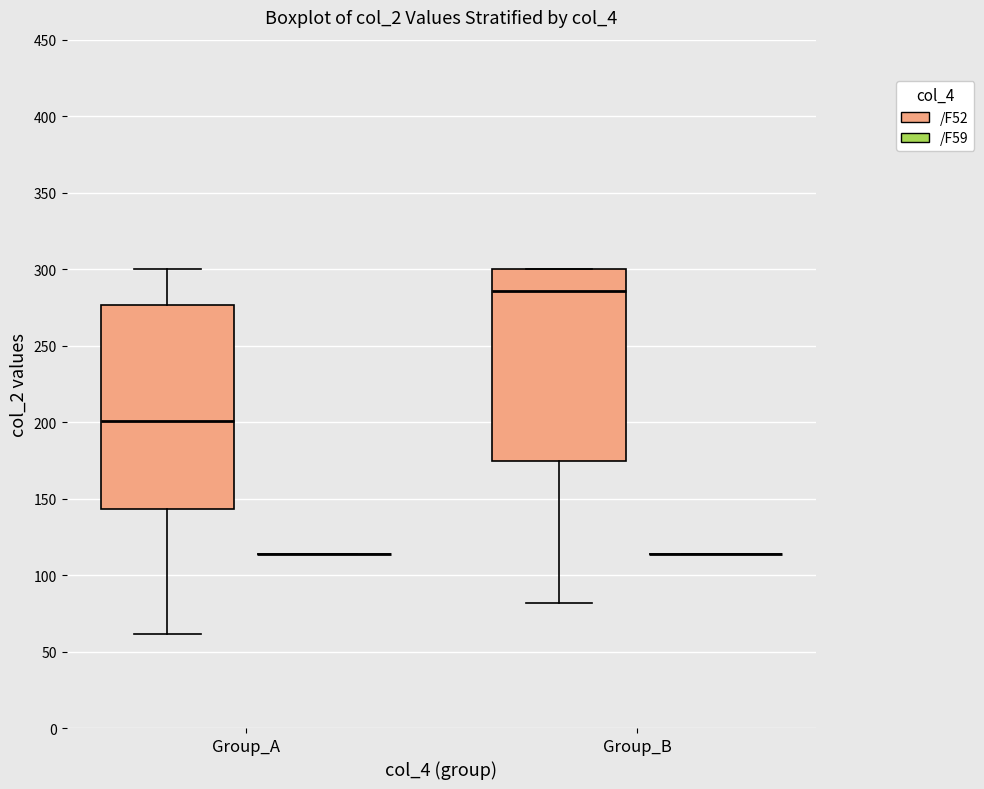

Reading left to right, transcribe this box plot: for each box, give where its median line is, the range the box spans, and where its two whiskers end, as read against the y-axis. The values are not printed on the chart, so give them approximately, as read against the axis.

Group_A (/F52): median 200, box 145 to 275, whiskers 60 to 300
Group_A (/F59): box collapsed to a line at 115, whiskers 115 to 115
Group_B (/F52): median 285, box 175 to 300, whiskers 80 to 300
Group_B (/F59): box collapsed to a line at 115, whiskers 115 to 115